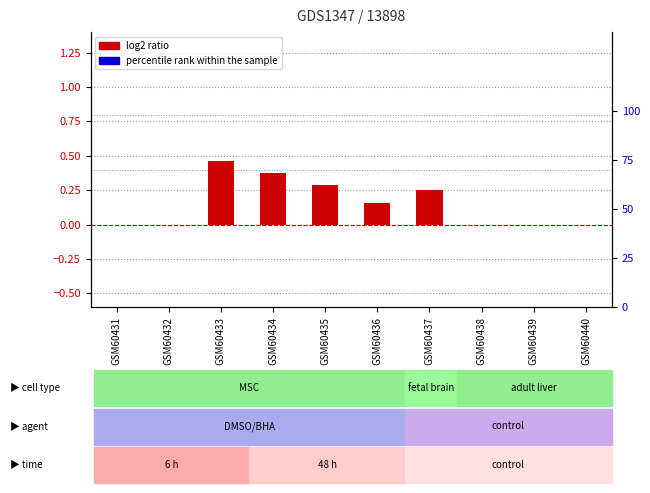

What is the change in value from GSM60433 to GSM60438?

-0.5